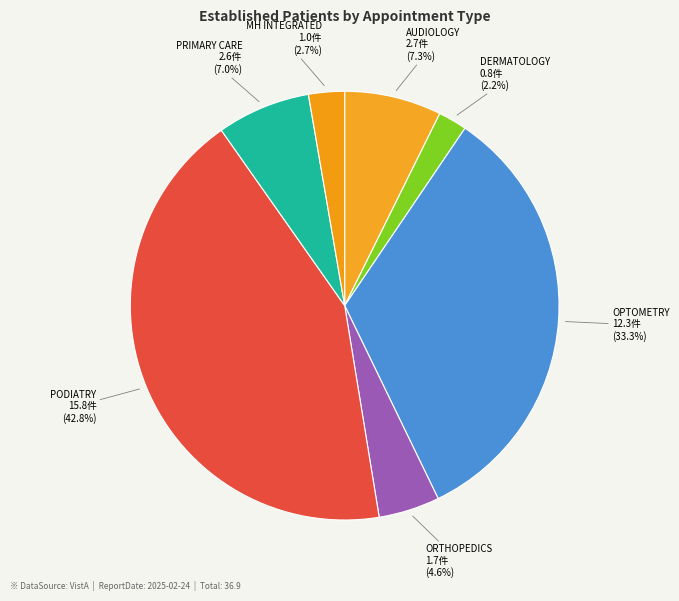

Is it true that OPTOMETRY is 33% of the pie?

True